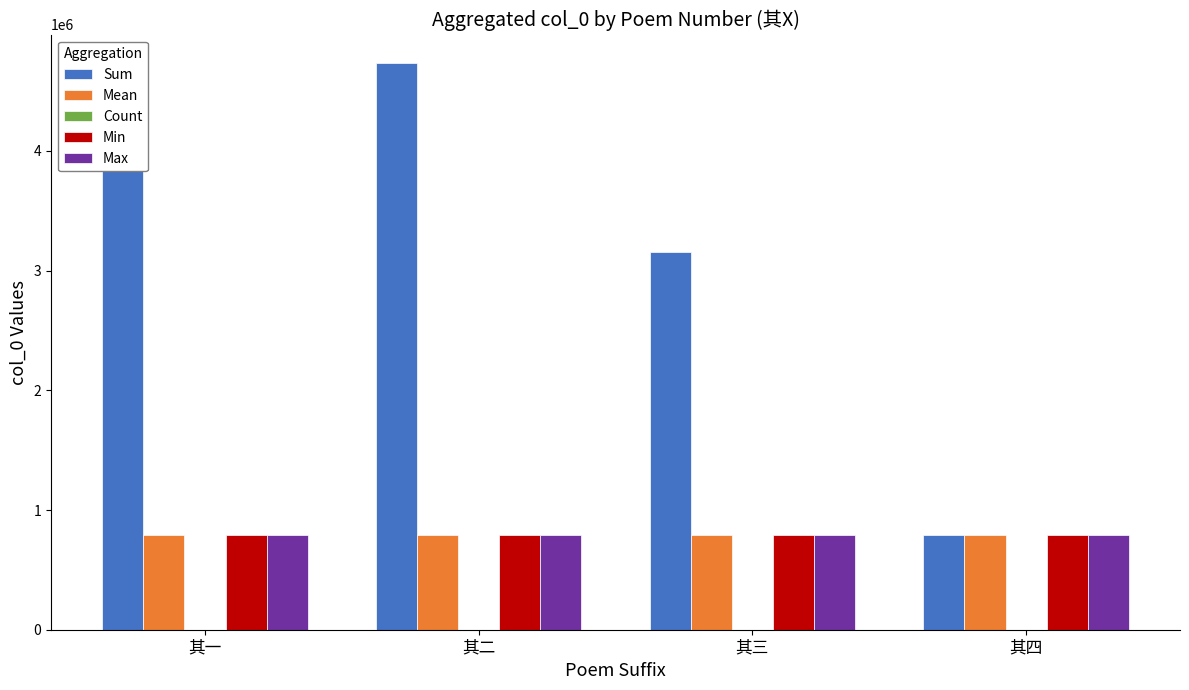

At how many categories does at least one series exceed 1154849?

3